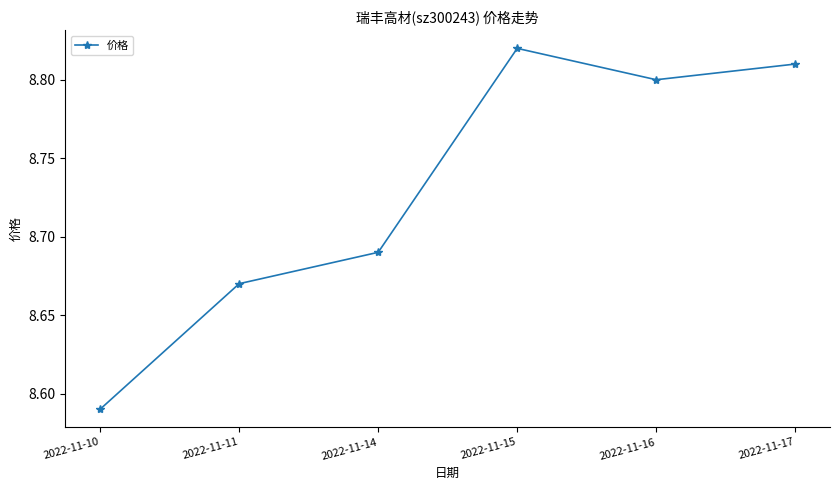

What is the sum of all values?

52.4